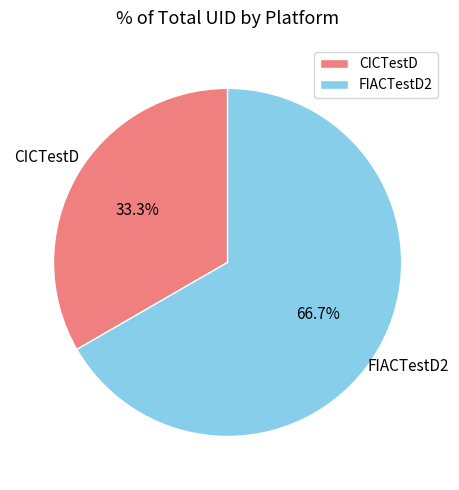

To the nearest percent, what is the difference between the largest and smallest slice percentages?

33%